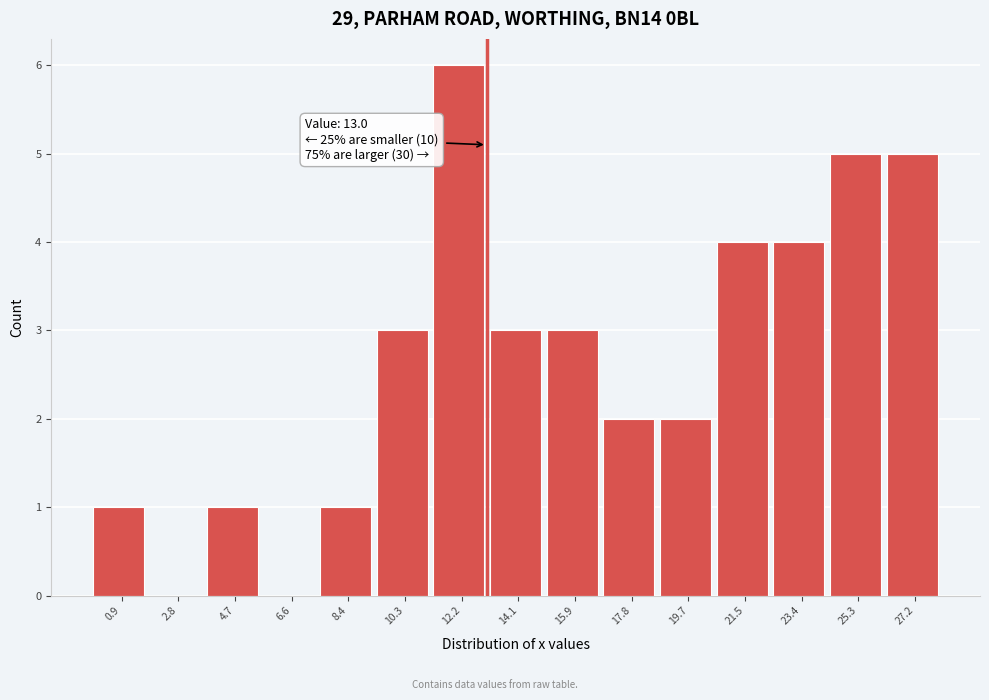

Over which range of the x-axis is the bar tallest?

11.2 to 13.2